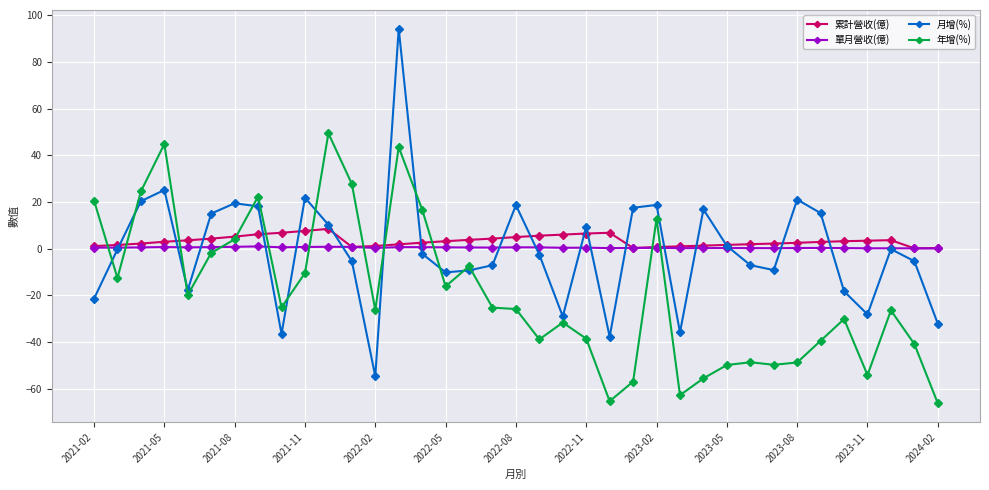

Rank the series by their maximum value, from lowest to highest.

單月營收(億), 累計營收(億), 年增(%), 月增(%)